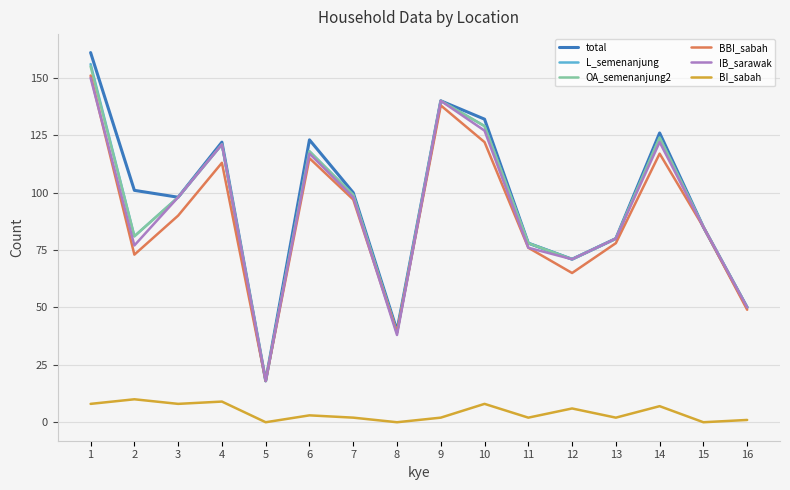

True or false: BI_sabah and L_semenanjung intersect in this chart.

False